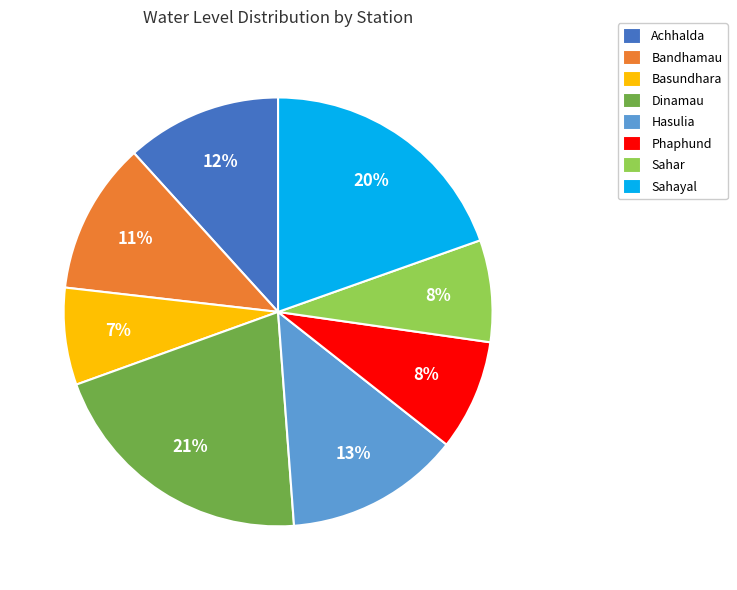

To the nearest percent, what is the average slice percentage?

12%